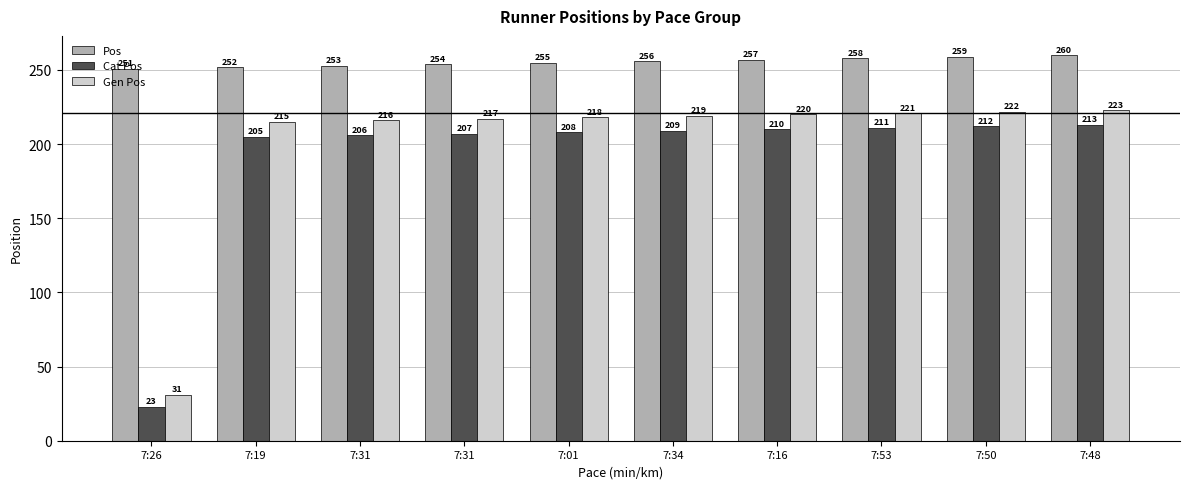

The value of Pos at 7:53 is 258. True or false?

True